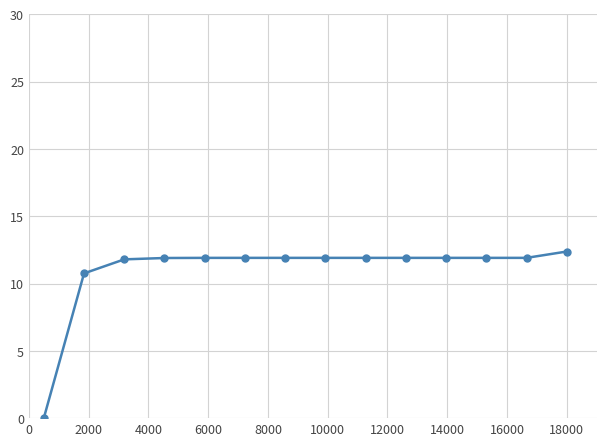

What is the maximum value shown in the chart?

12.4